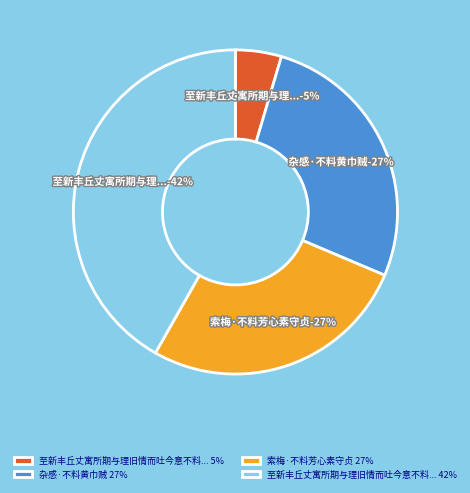

Approximately how many times larger is the value at 索梅·不料芳心素守贞 compared to 至新丰丘丈寓所期与理旧情而吐今意不料已先?

5.9